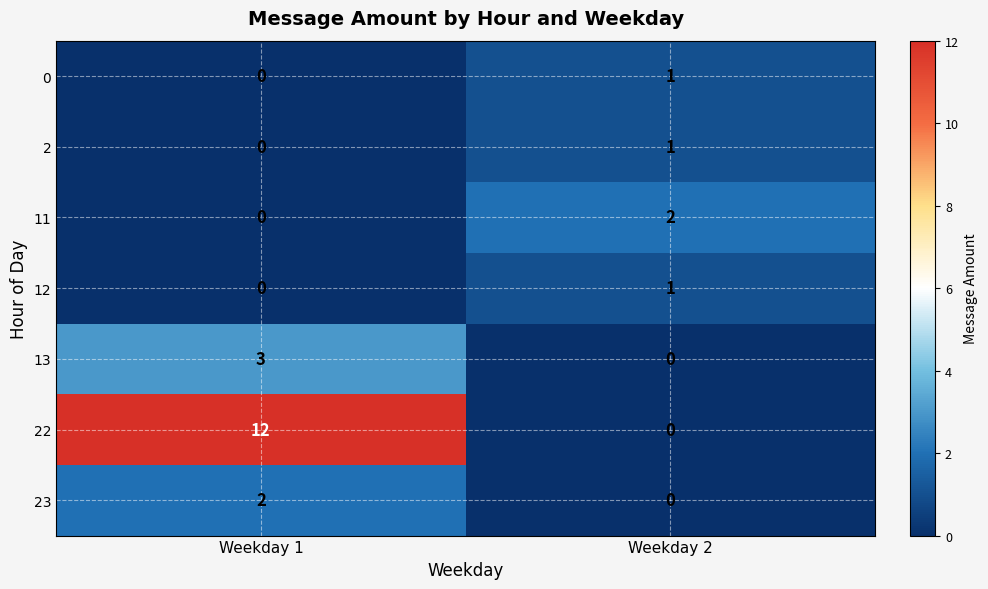

Which series has the largest total across all categories?

22